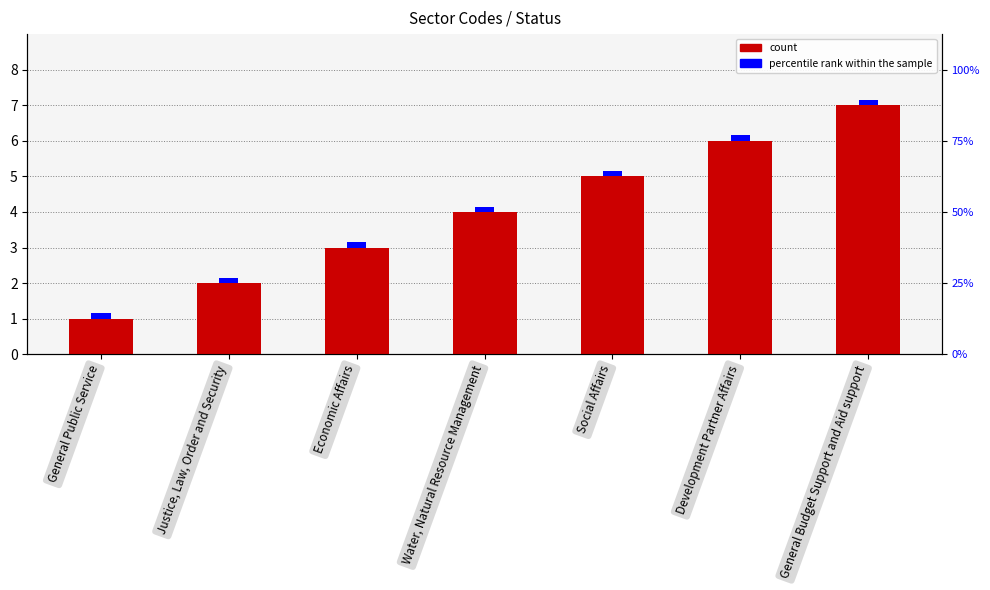

What is the change in value from Economic Affairs to Water, Natural Resource Management?

+1